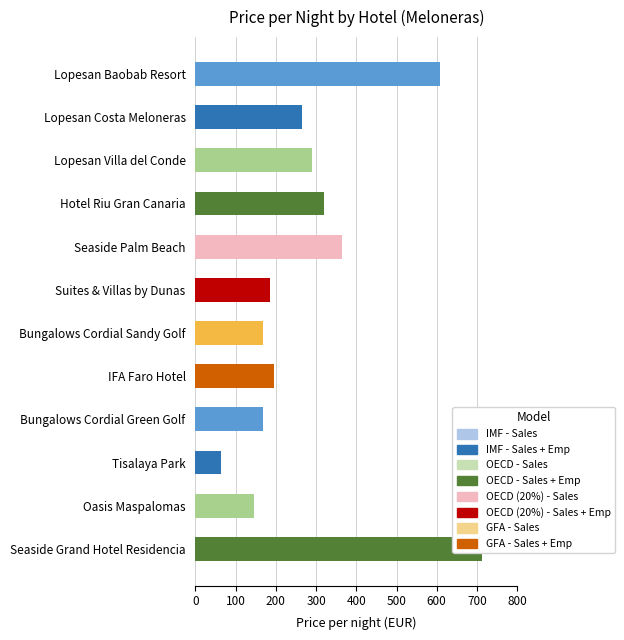

Are the bars grouped side by side (vs. stacked)?

No